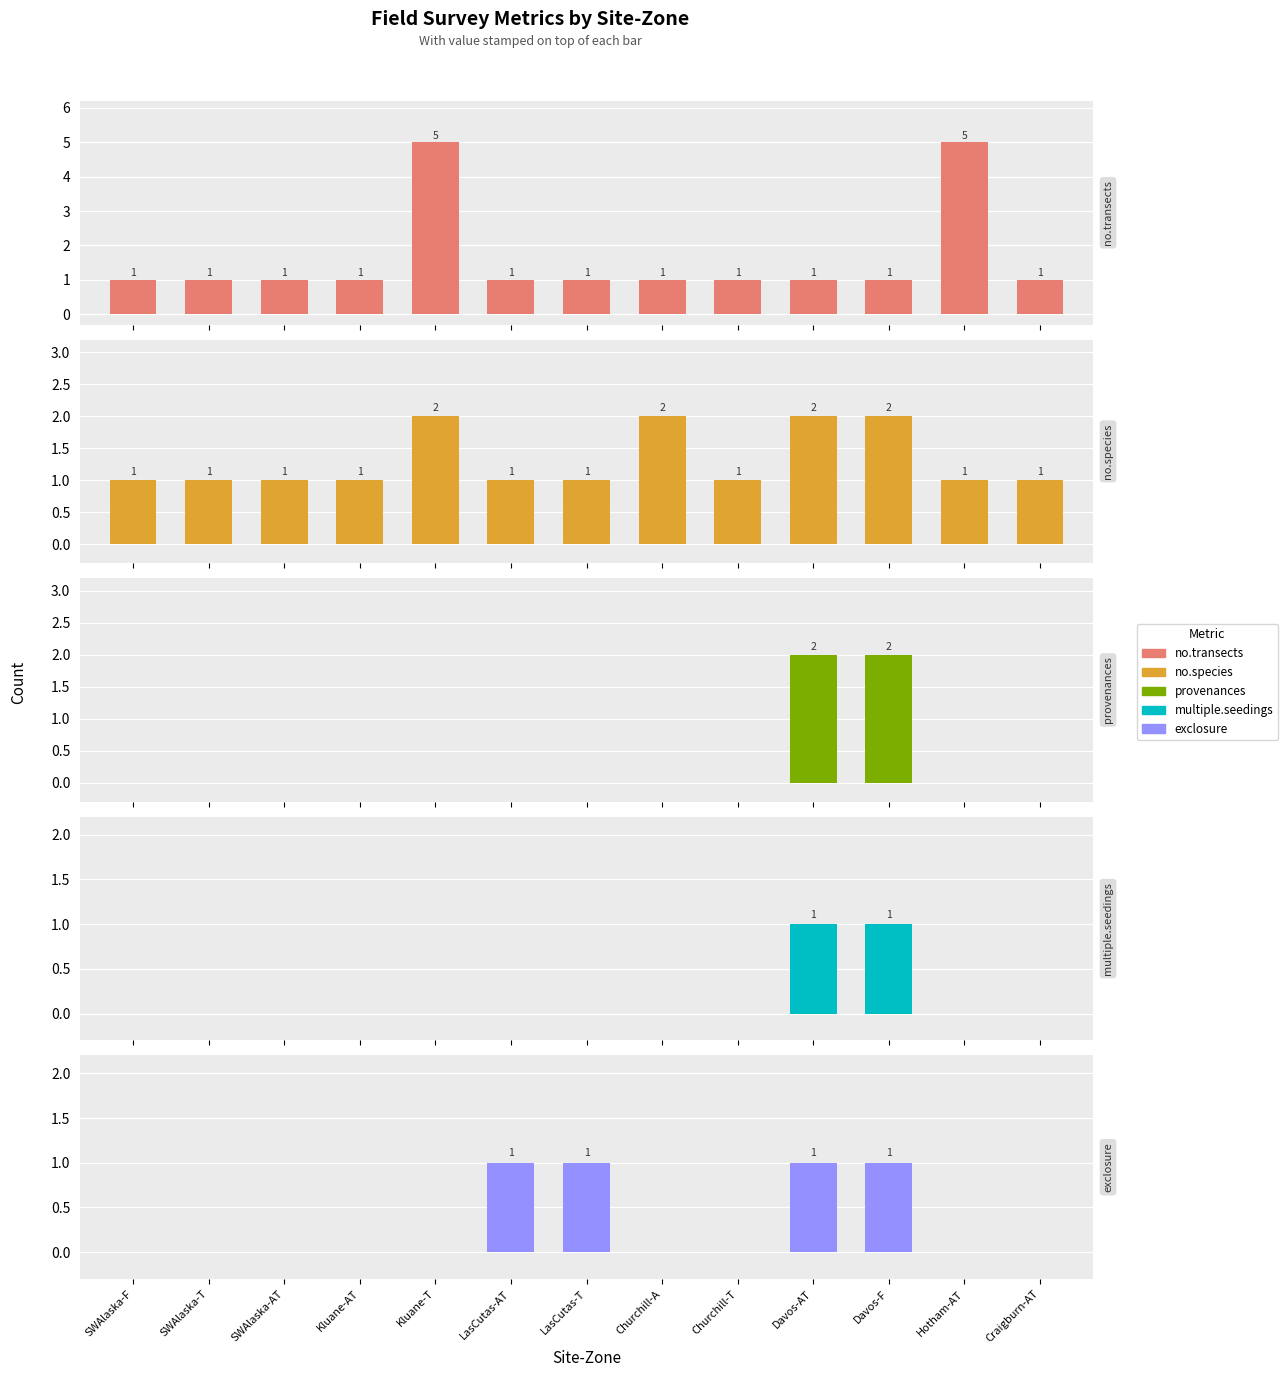

Is it true that no.species equals 1 at Hotham-AT?

False